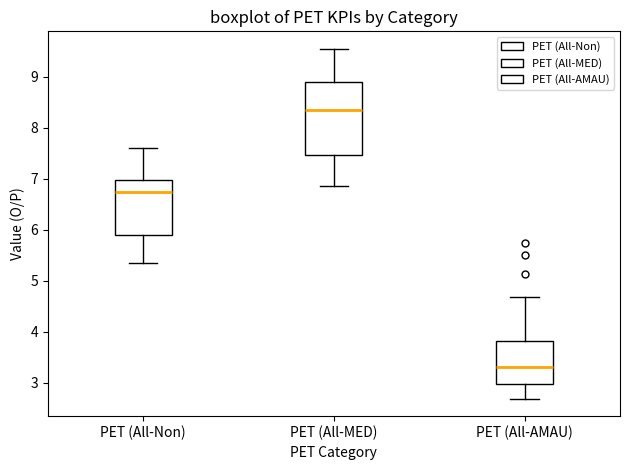

Which box is the tallest, from its lower edge to its upper edge?

PET (All-MED)